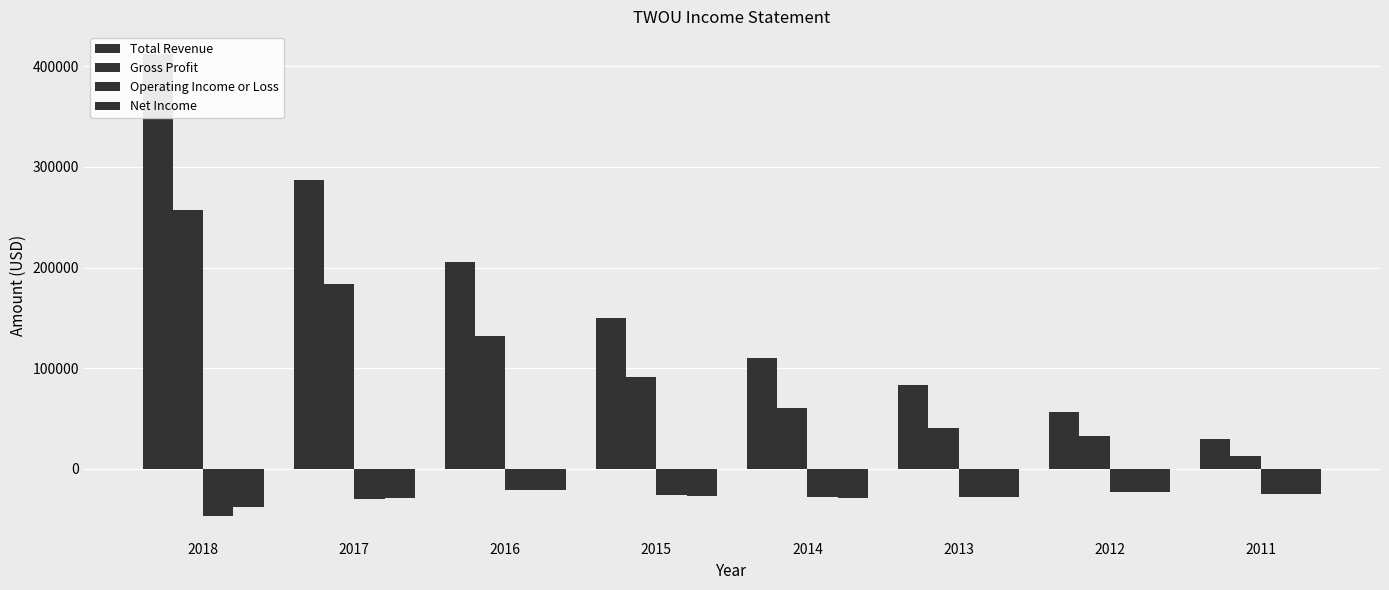

At 2015, list the series in order from smallest to largest.

Net Income, Operating Income or Loss, Gross Profit, Total Revenue